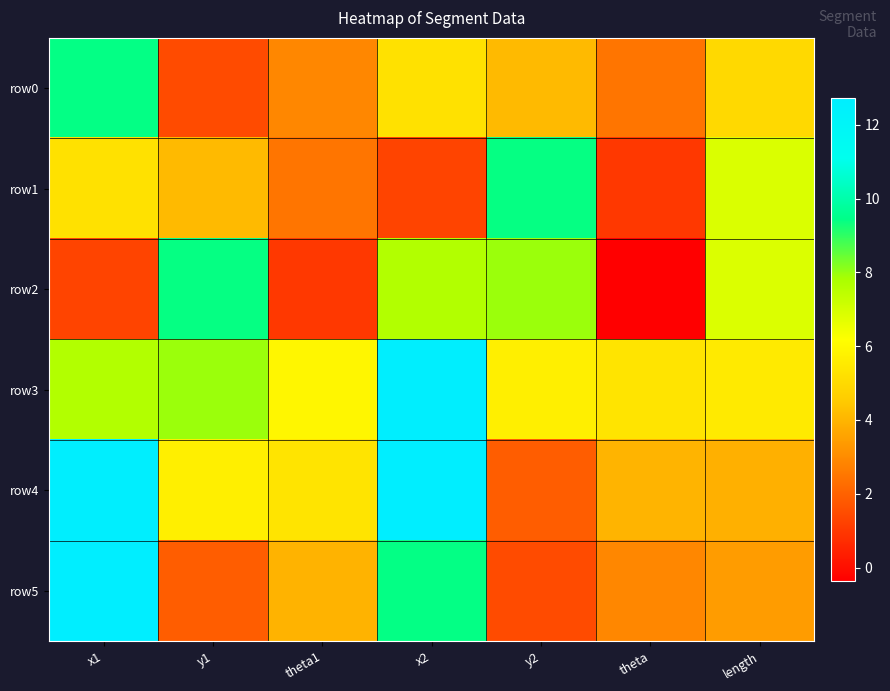

Which series has the largest range (max minus min)?

row5